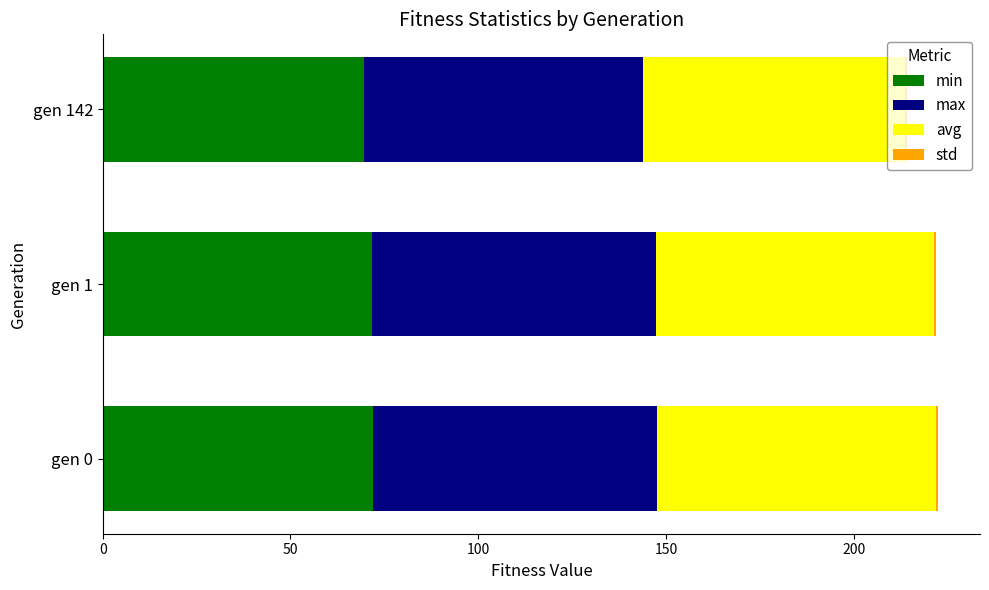

What is the highest value of the min series?

71.9